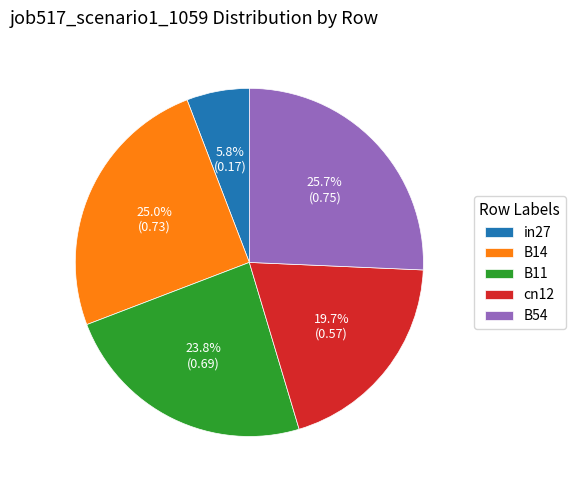

What percentage do B54 and B14 together represent?

50.7%